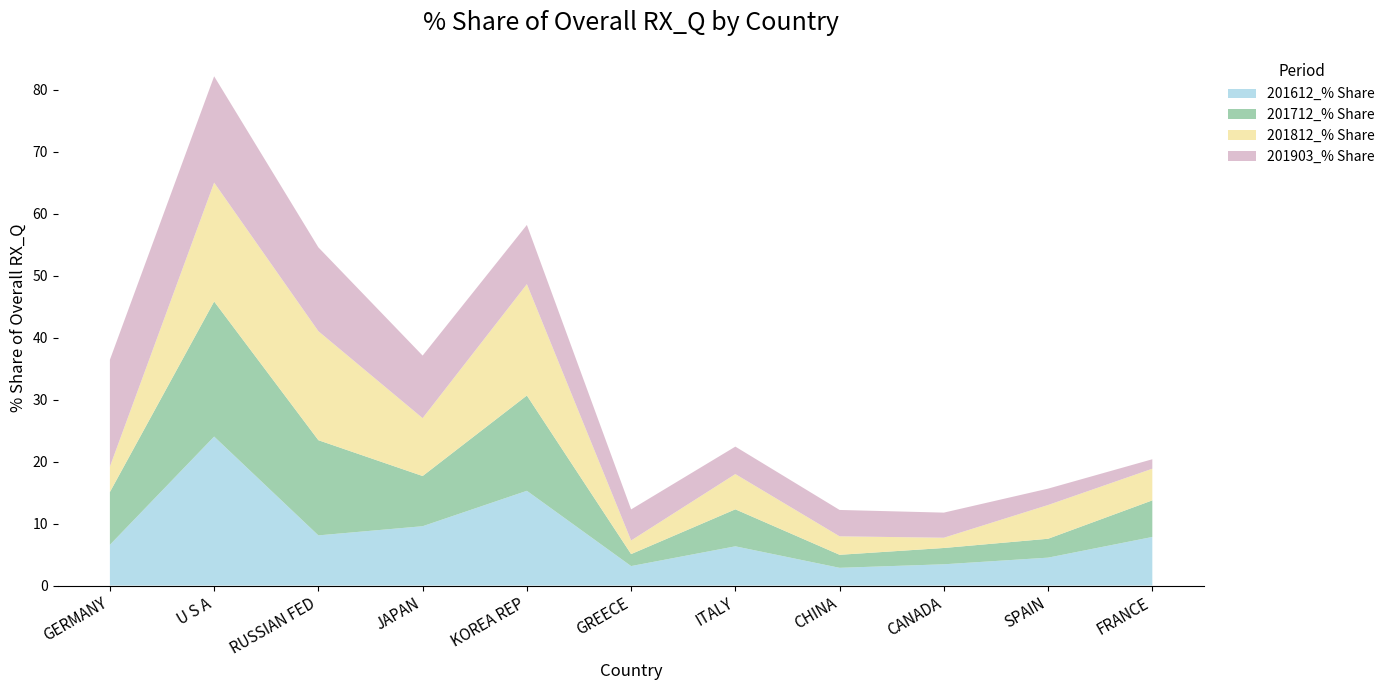

Reading left to right, list all the values displayed in this chart.

201612_% Share: GERMANY=6.6	U S A=24.0	RUSSIAN FED=8.1	JAPAN=9.6	KOREA REP=15.3	GREECE=3.1	ITALY=6.3	CHINA=2.9	CANADA=3.4	SPAIN=4.5	FRANCE=7.8
201712_% Share: GERMANY=8.5	U S A=21.8	RUSSIAN FED=15.4	JAPAN=8.1	KOREA REP=15.4	GREECE=1.9	ITALY=6.0	CHINA=2.1	CANADA=2.6	SPAIN=3.0	FRANCE=5.9
201812_% Share: GERMANY=4.1	U S A=19.2	RUSSIAN FED=17.6	JAPAN=9.3	KOREA REP=18.0	GREECE=2.2	ITALY=5.7	CHINA=3.0	CANADA=1.7	SPAIN=5.4	FRANCE=5.1
201903_% Share: GERMANY=17.2	U S A=17.1	RUSSIAN FED=13.5	JAPAN=10.1	KOREA REP=9.6	GREECE=5.0	ITALY=4.4	CHINA=4.3	CANADA=4.0	SPAIN=2.6	FRANCE=1.5